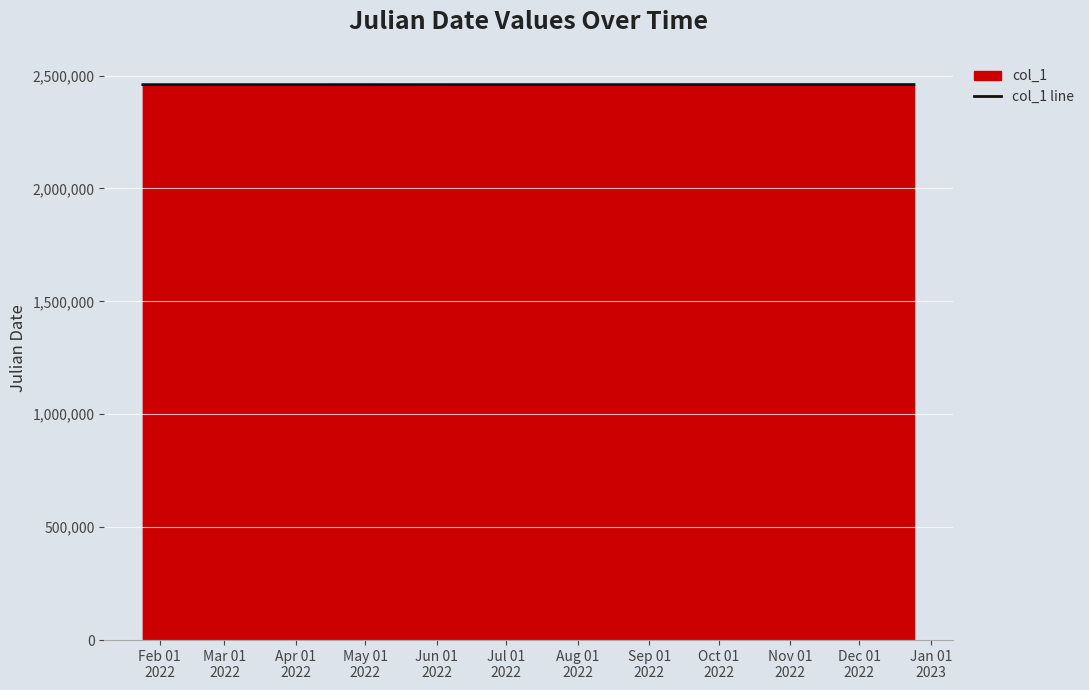

What is the minimum value shown in the chart?

2459604.2